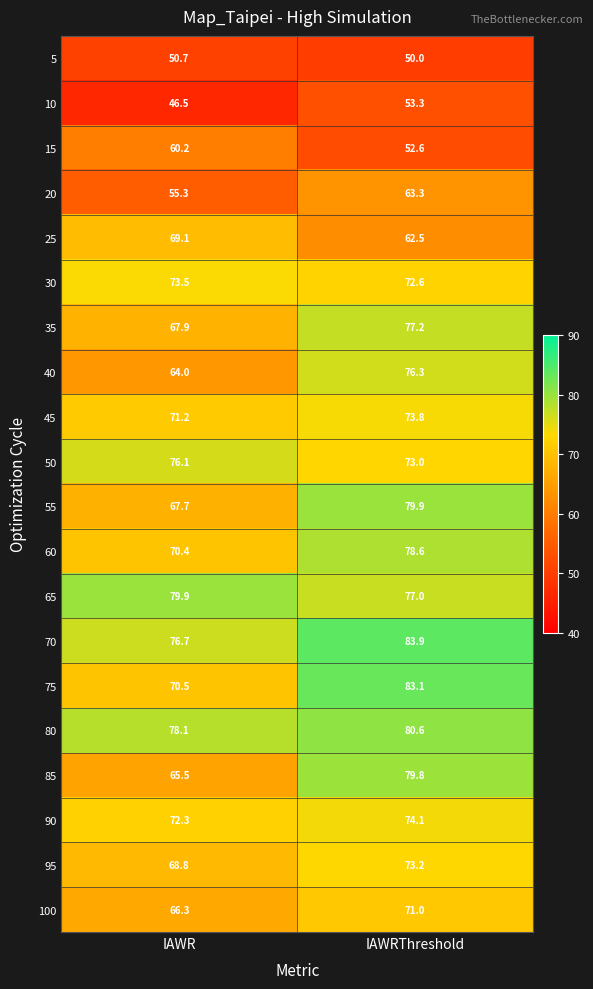

Is it true that 35 equals 67.9 at IAWR?

True